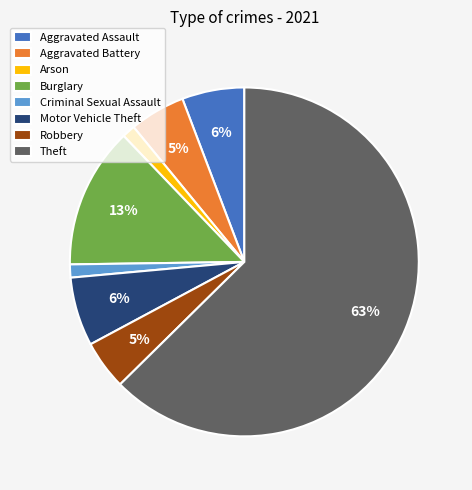

To the nearest percent, what is the average slice percentage?

12%